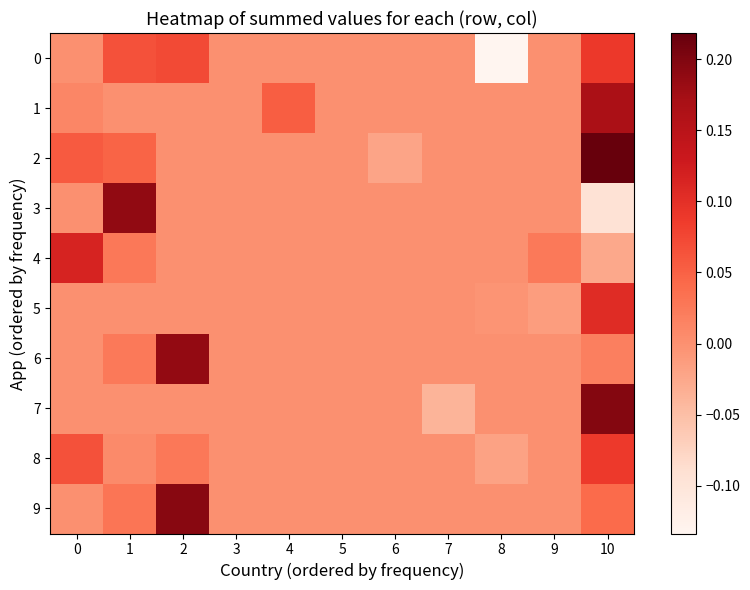

Which series has the largest total across all categories?

2